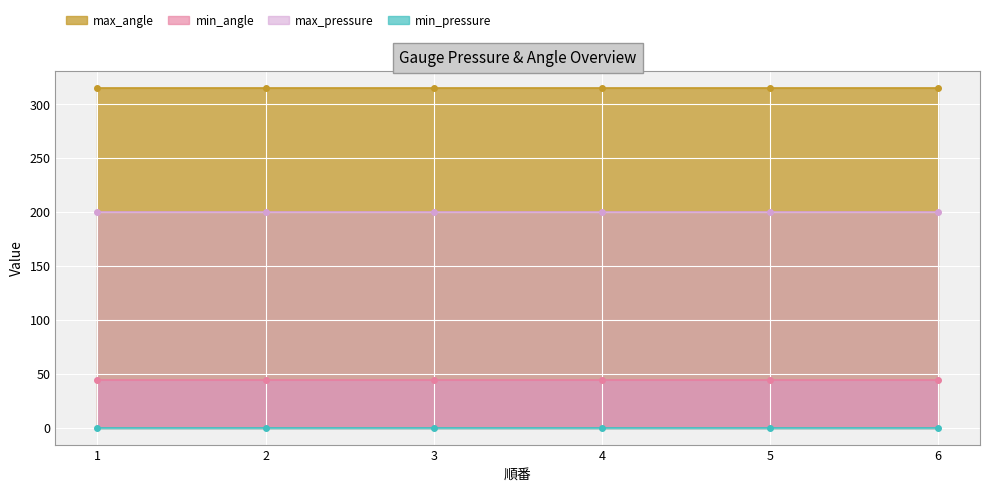

List the labels in order of min_pressure value, largest first.

1.0, 2.0, 3.0, 4.0, 5.0, 6.0